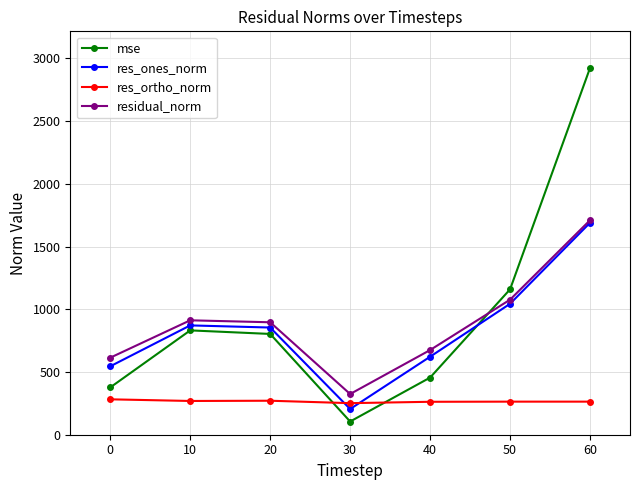

What is the maximum value for res_ortho_norm?

282.2